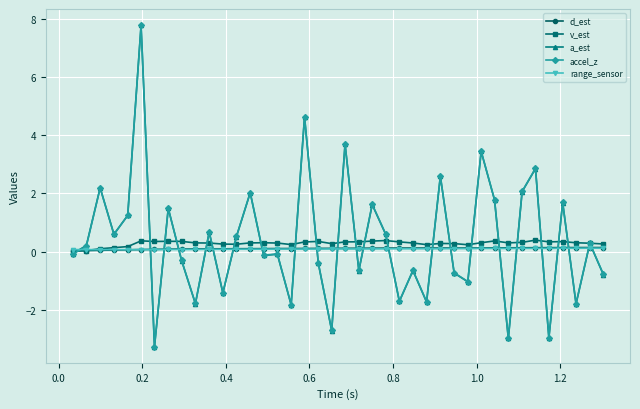

What is the smallest value displayed?

-3.3